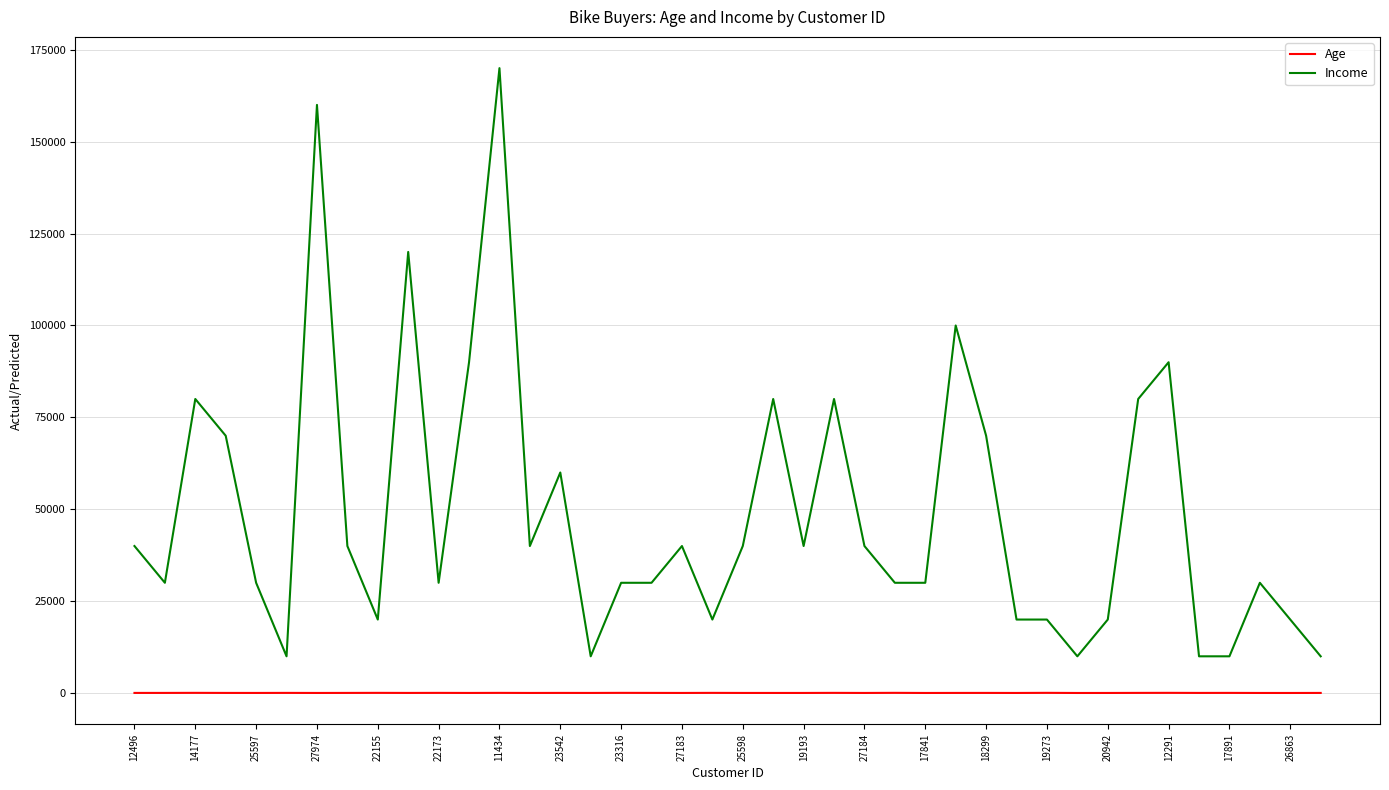

What are all the series names shown in the legend?

Age, Income